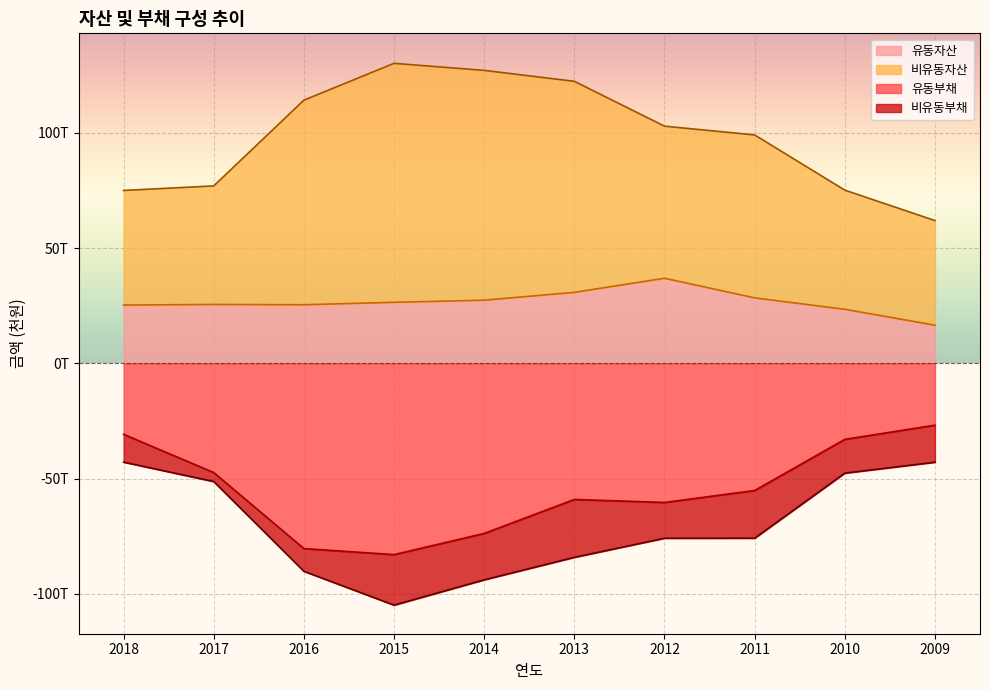

How many interior local valleys does the 유동부채 series have?

2